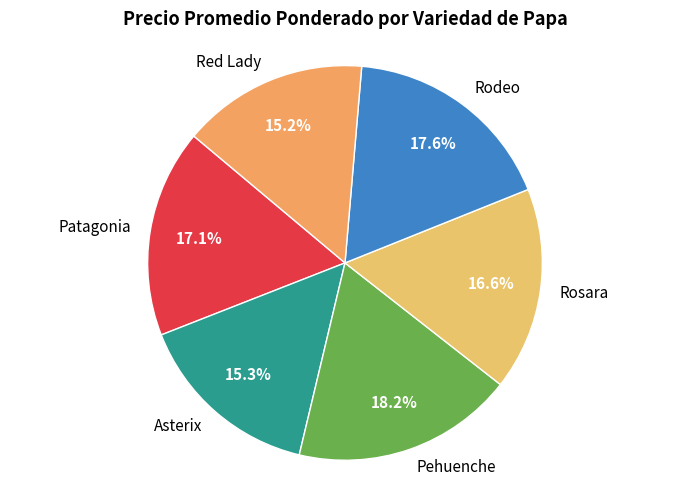

Does any single category account for the majority?

No